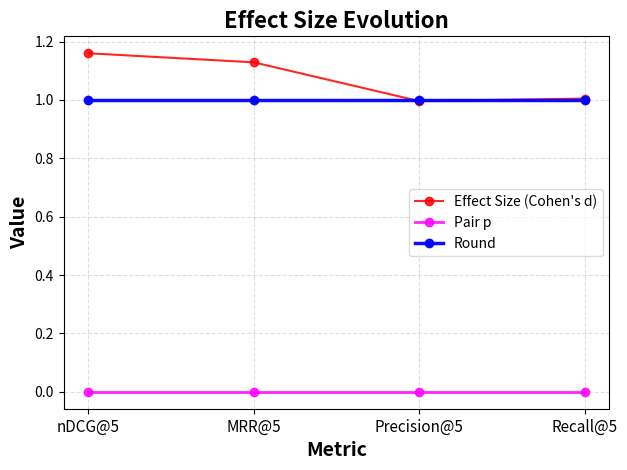

List the series in order of their peak value, lowest first.

Pair p, Round, Effect Size (Cohen's d)